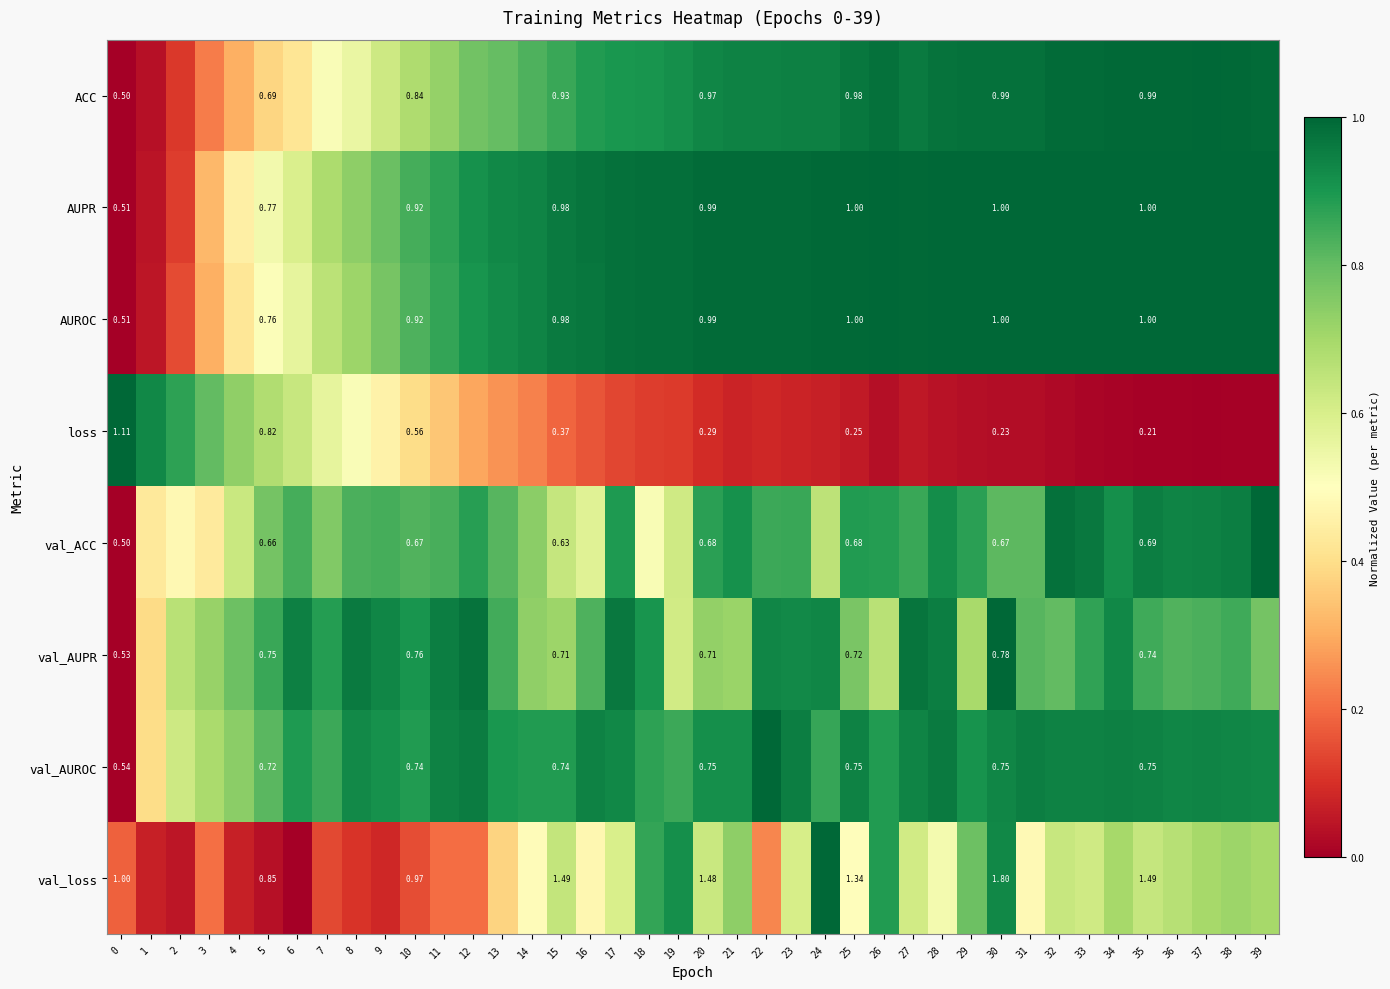

What is the spread (max minus min) of values at 21?

0.9